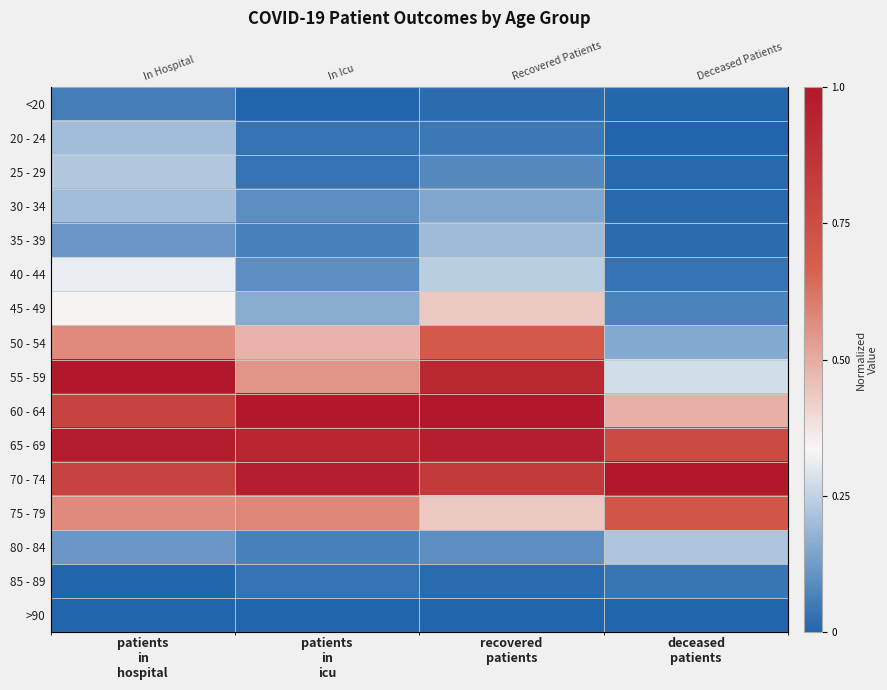

Rank the categories by 60 - 64 value from lowest to highest.

deceased patients, patients in hospital, patients in icu, recovered patients